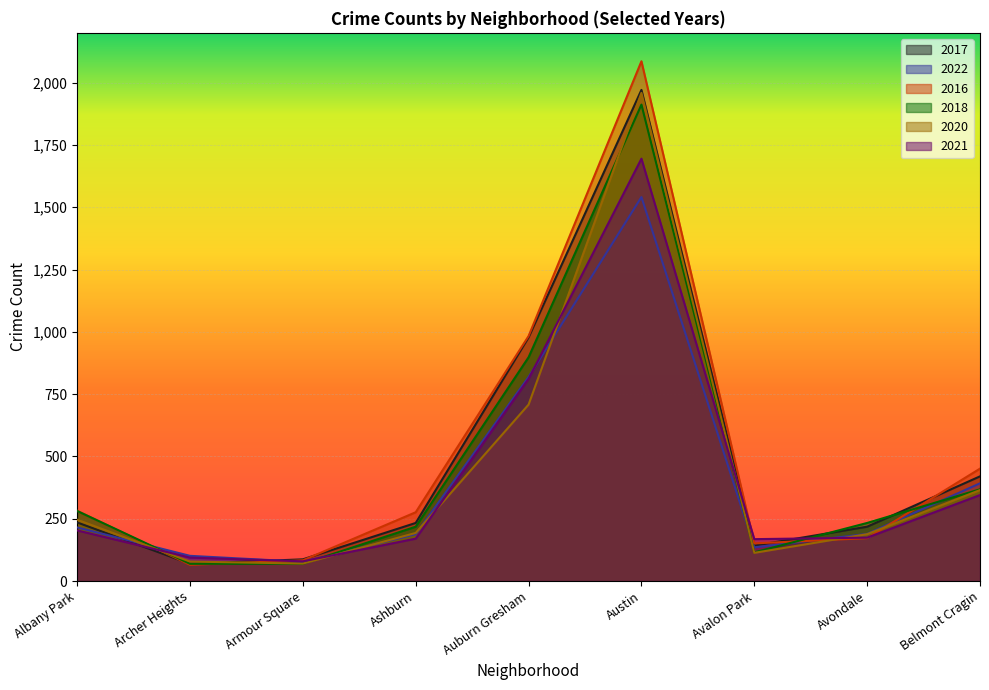

Which has a higher value, Albany Park or Belmont Cragin?

Belmont Cragin